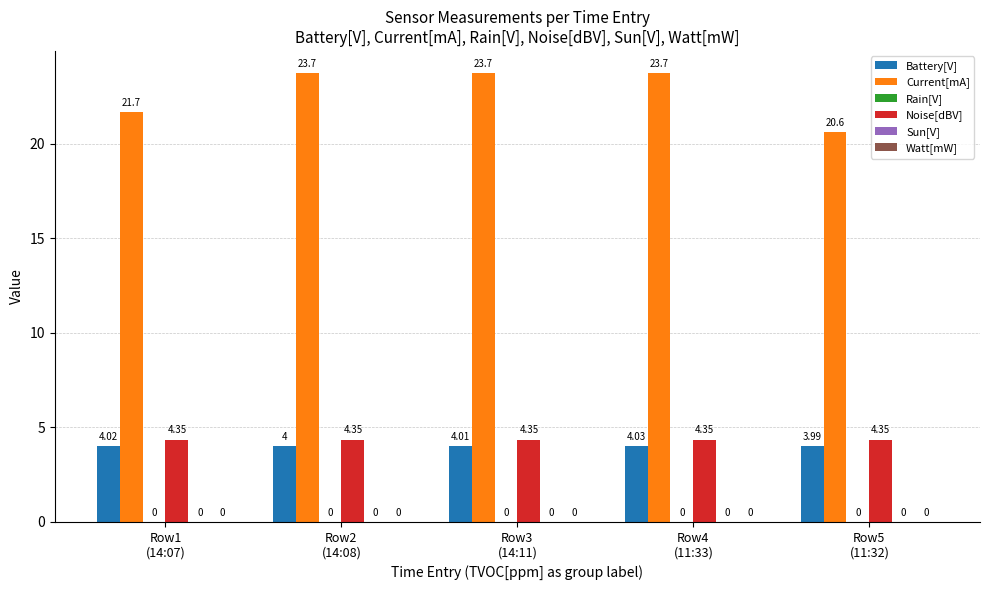

List the series in order of their peak value, lowest first.

Battery[V], Noise[dBV], Current[mA]